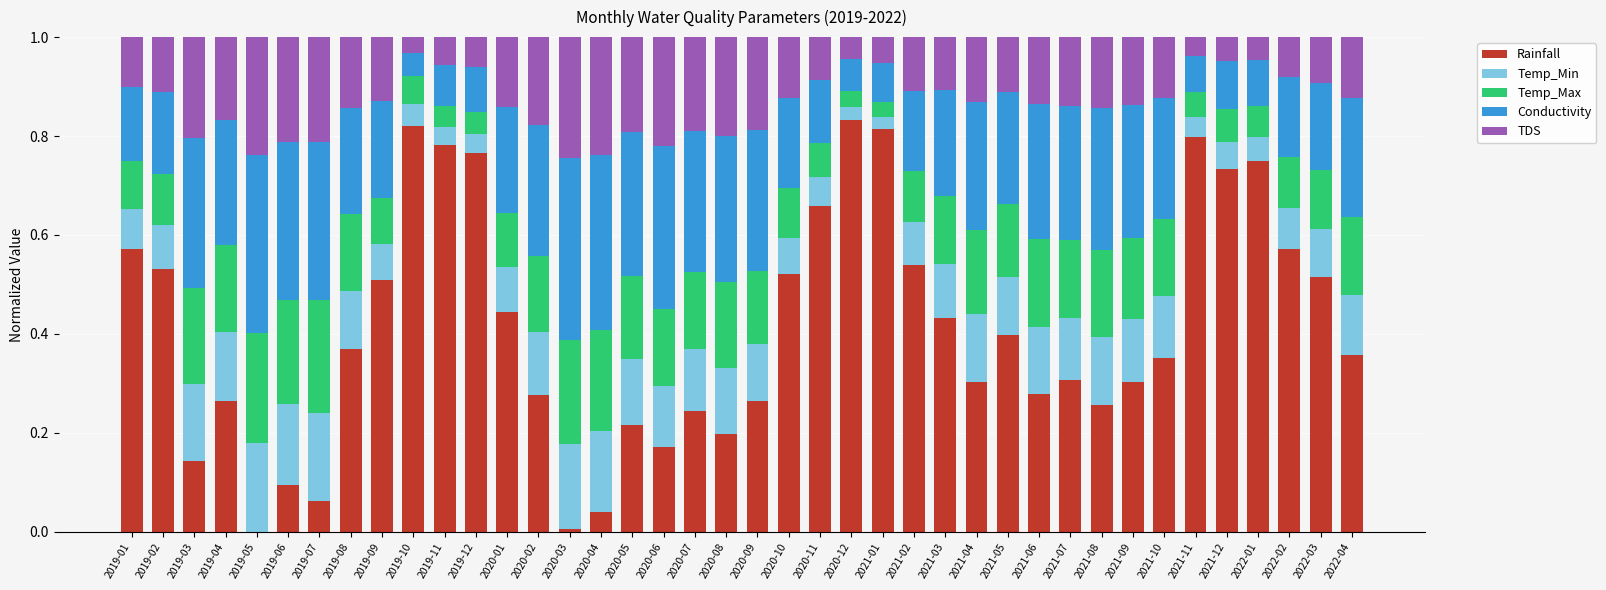

What is the total value across all series at 2019-03?

1.0